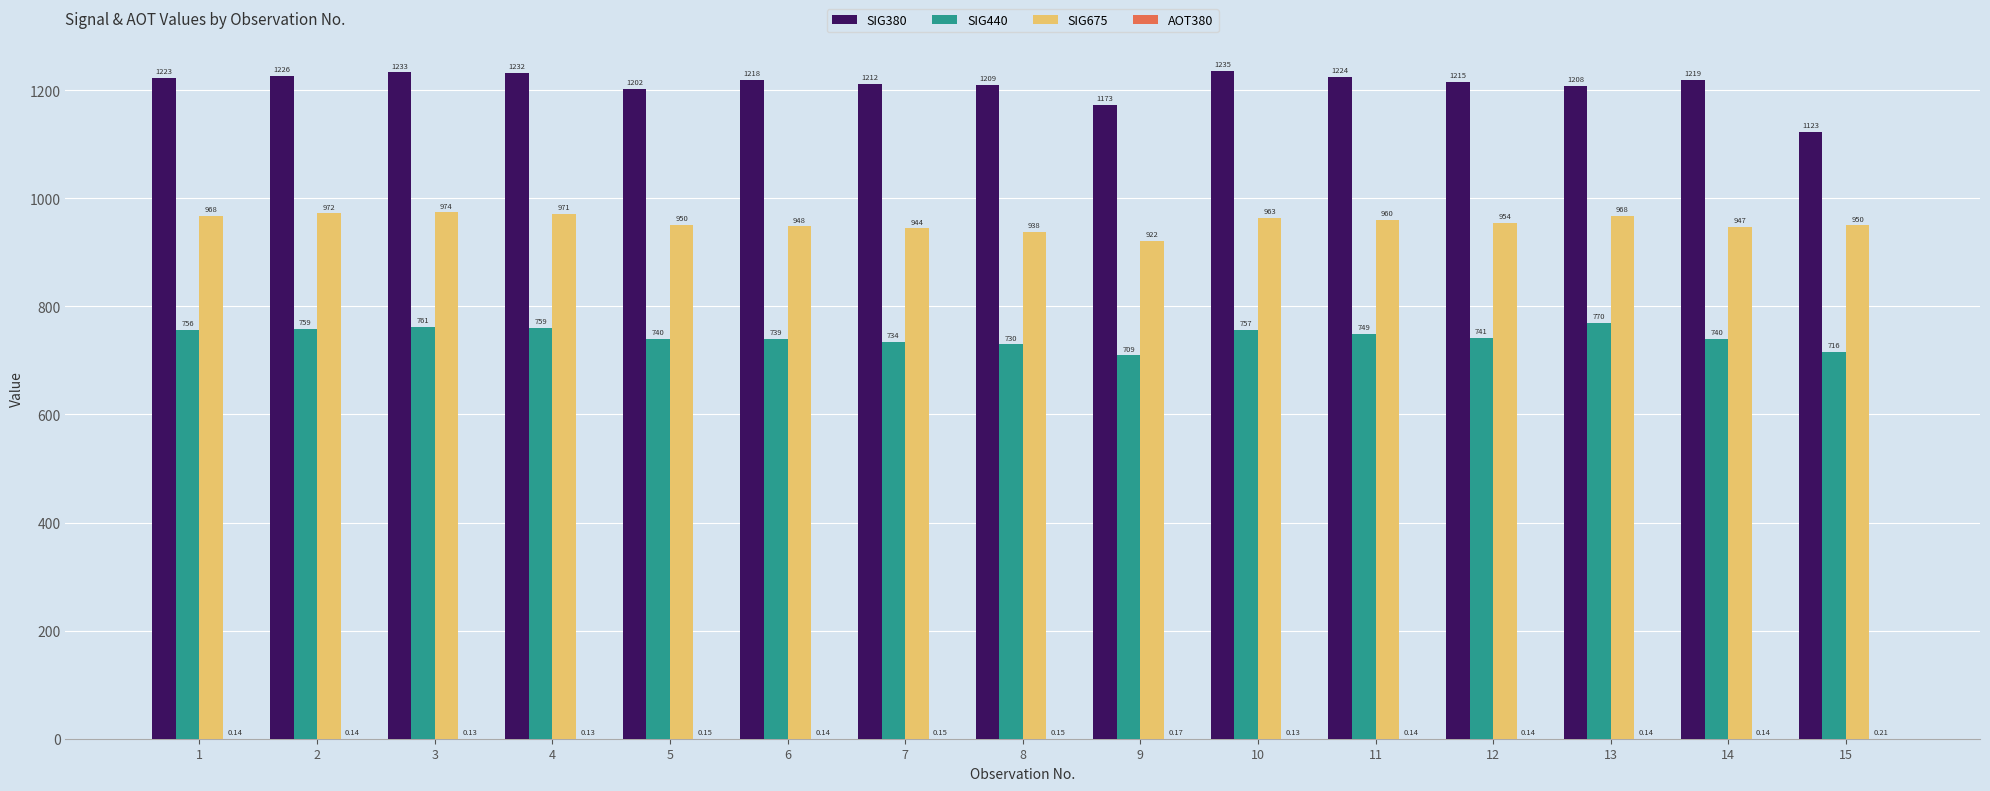

How many data points does each series have?

15